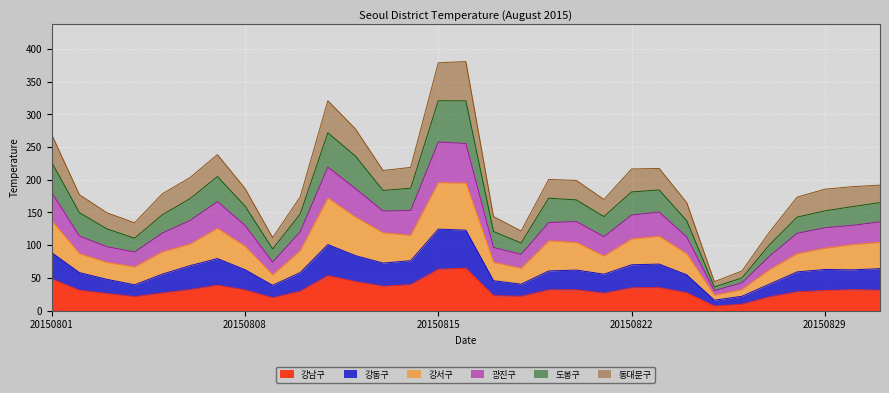

What is the highest value of the 강남구 series?

64.8